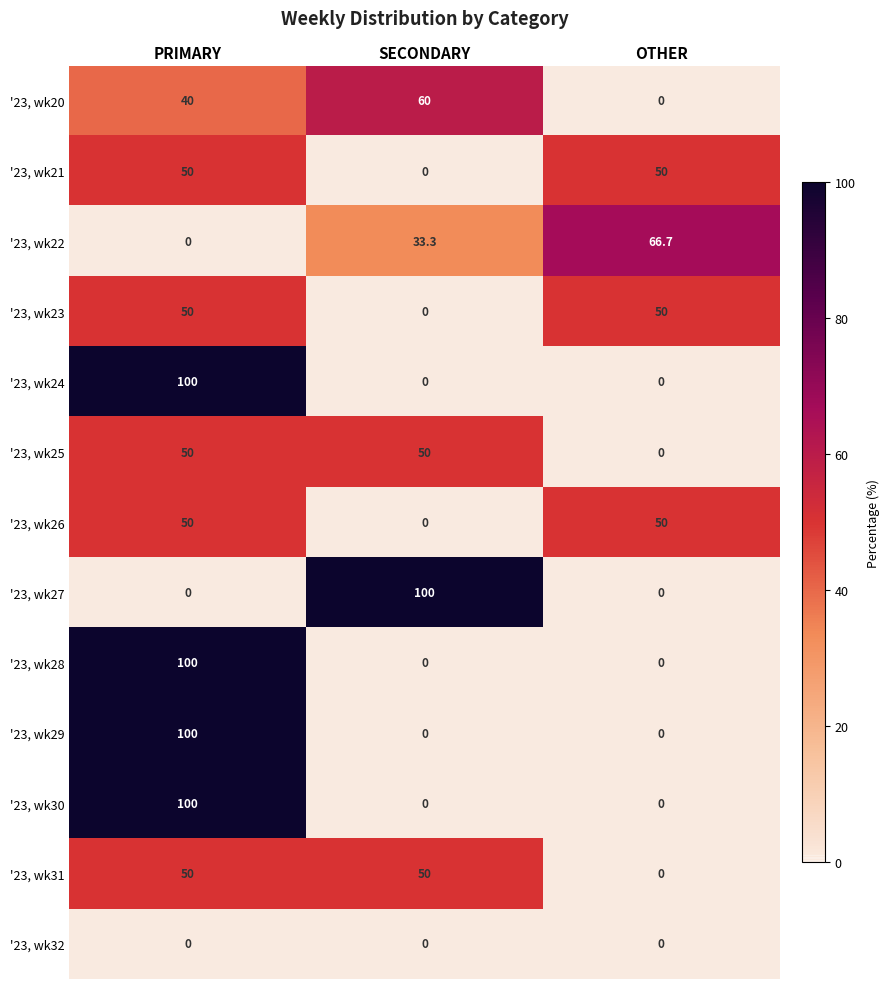

What is the sum of all '23, wk21 values?

100.0